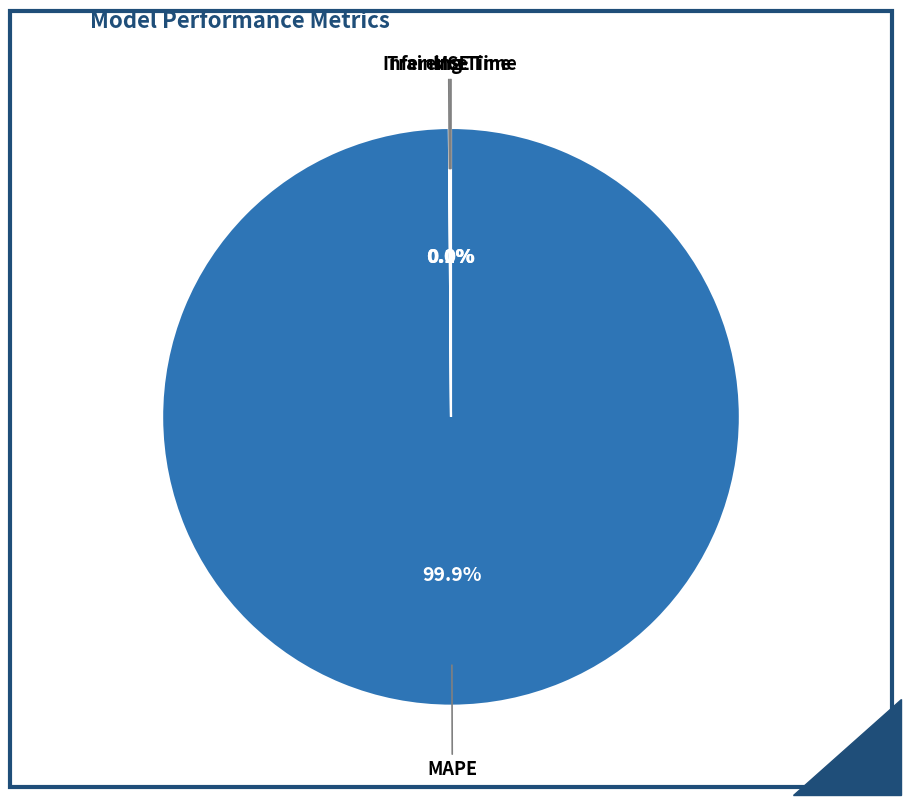

Is there a majority slice in this chart?

Yes